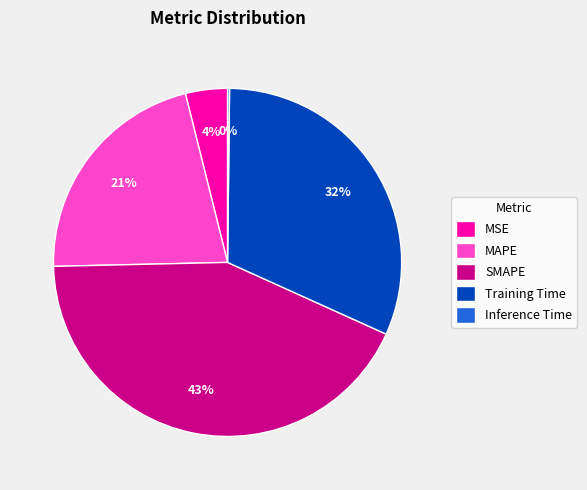

True or false: MSE accounts for 4% of the total.

True